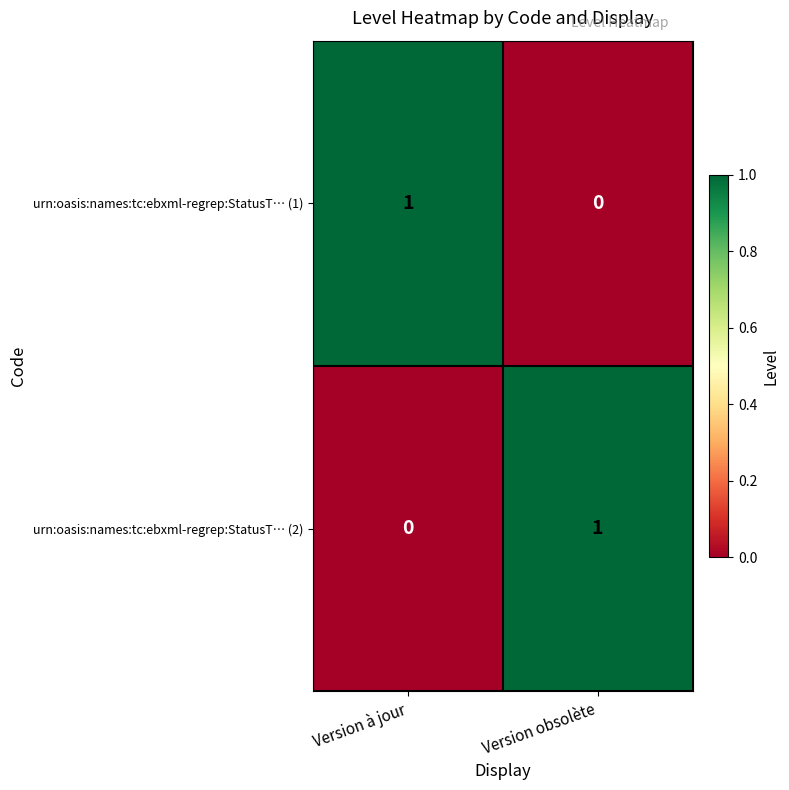

The urn:oasis:names:tc:ebxml-regrep:StatusT… (2) series shows 1 at Version obsolète. True or false?

True